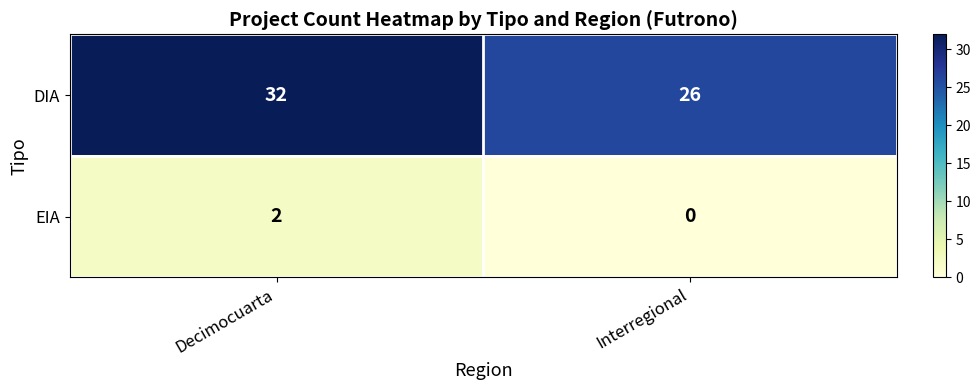

What is the sum of the DIA values at Interregional and Decimocuarta?

58